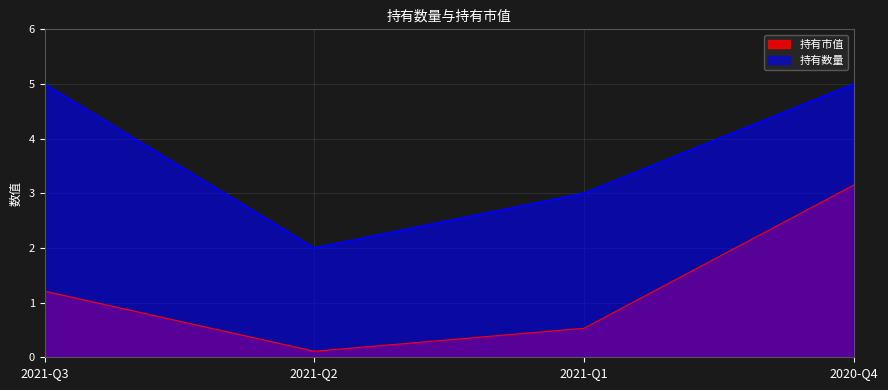

Which has a higher value, 2021-Q2 or 2021-Q3?

2021-Q3